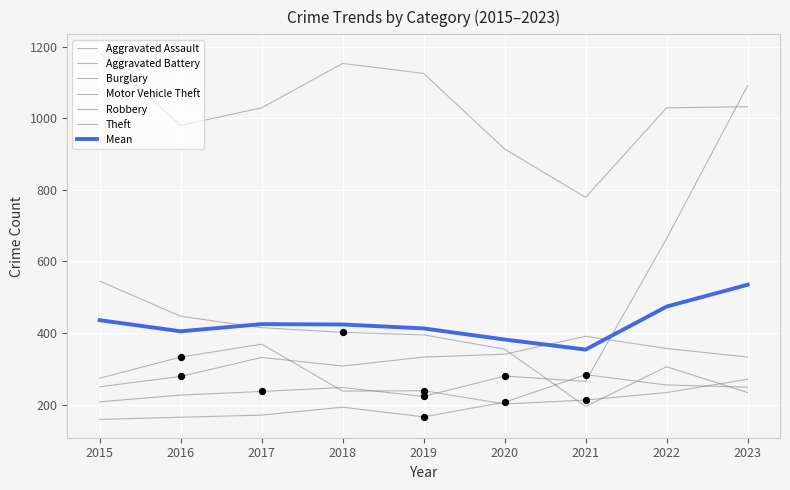

Which series has the largest total across all categories?

Theft